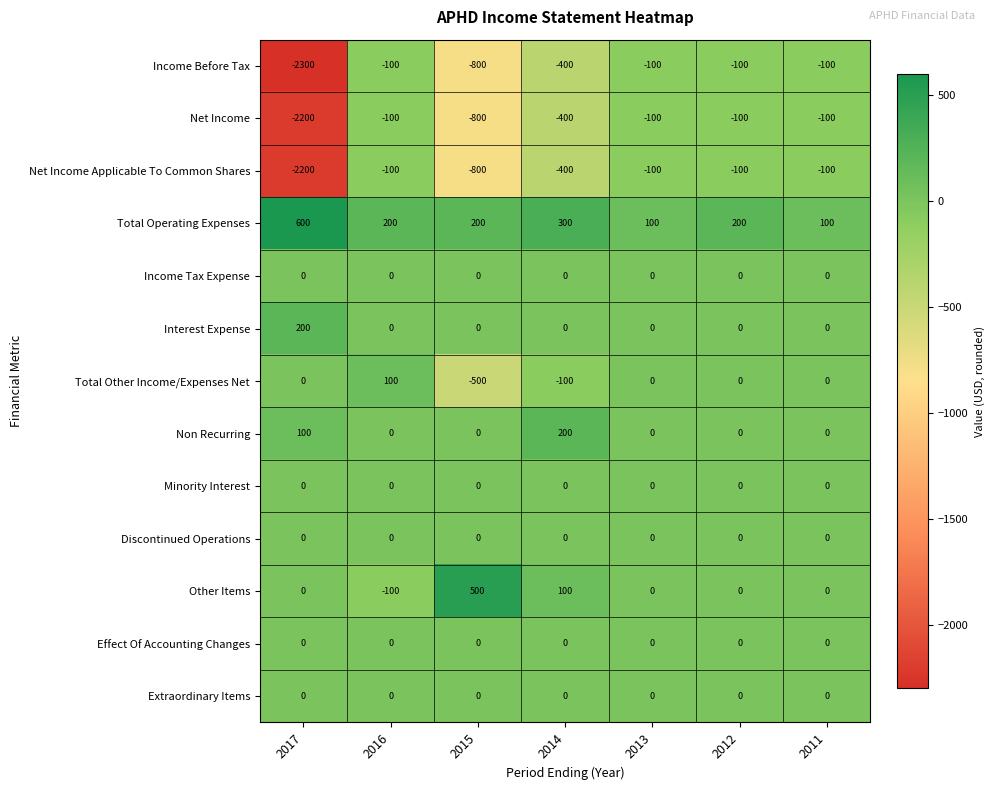

Which series changed the most between 2017 and 2015?

Income Before Tax